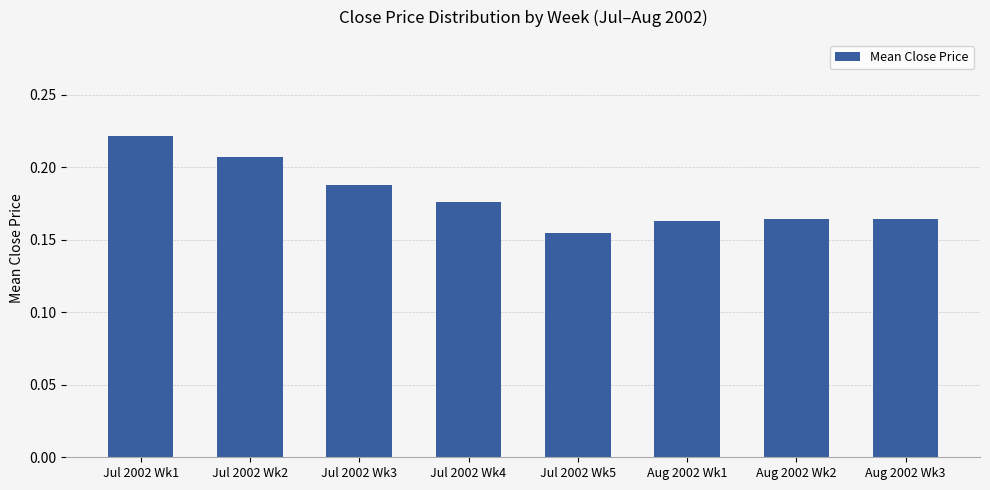

The value at Aug 2002 Wk2 is 0.3. True or false?

False